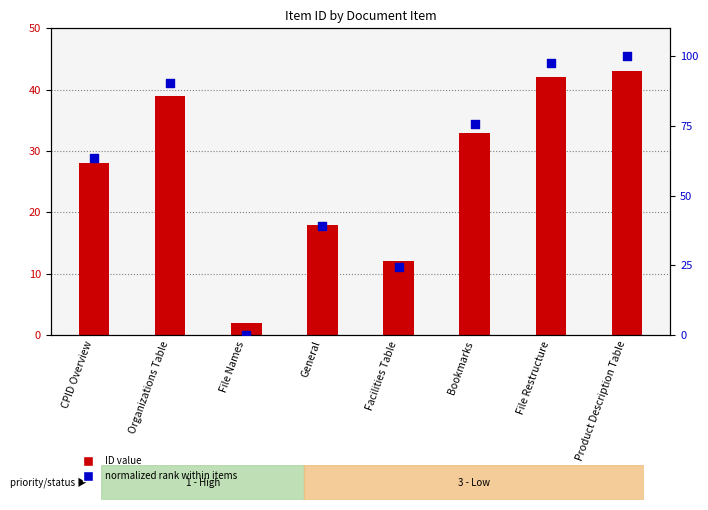

Which series has the largest total across all categories?

normalized rank